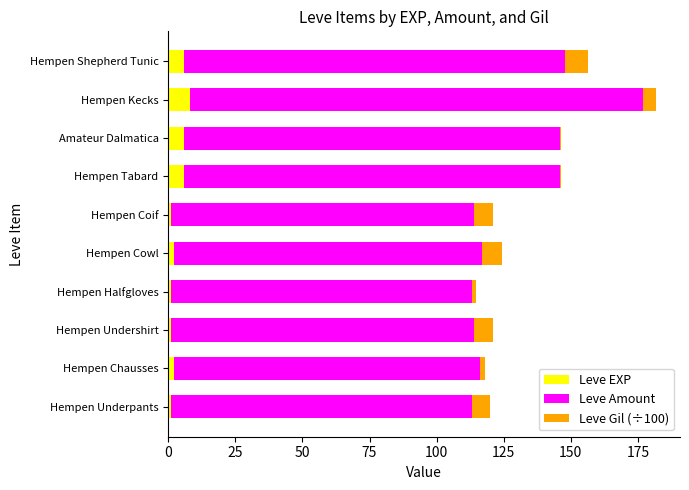

The Leve EXP series shows 6.0 at Amateur Dalmatica. True or false?

True